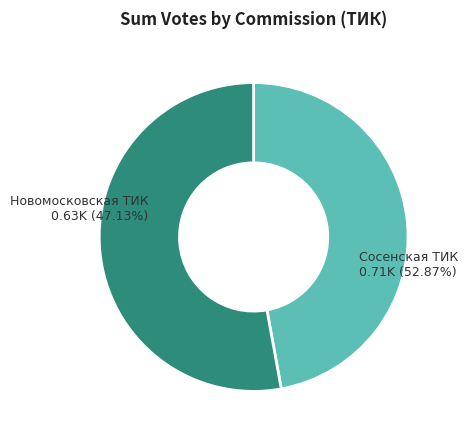

Which has a higher value, Сосенская ТИК or Новомосковская ТИК?

Сосенская ТИК